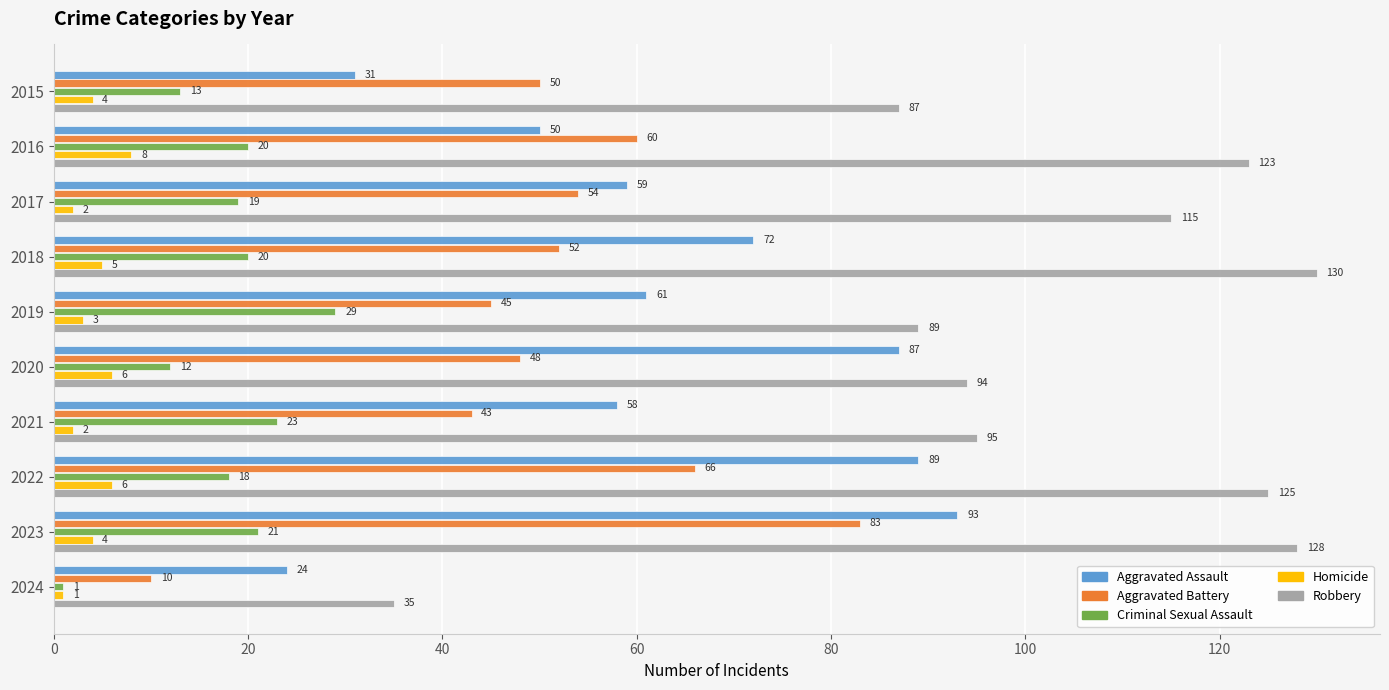

What is the highest value of the Criminal Sexual Assault series?

29